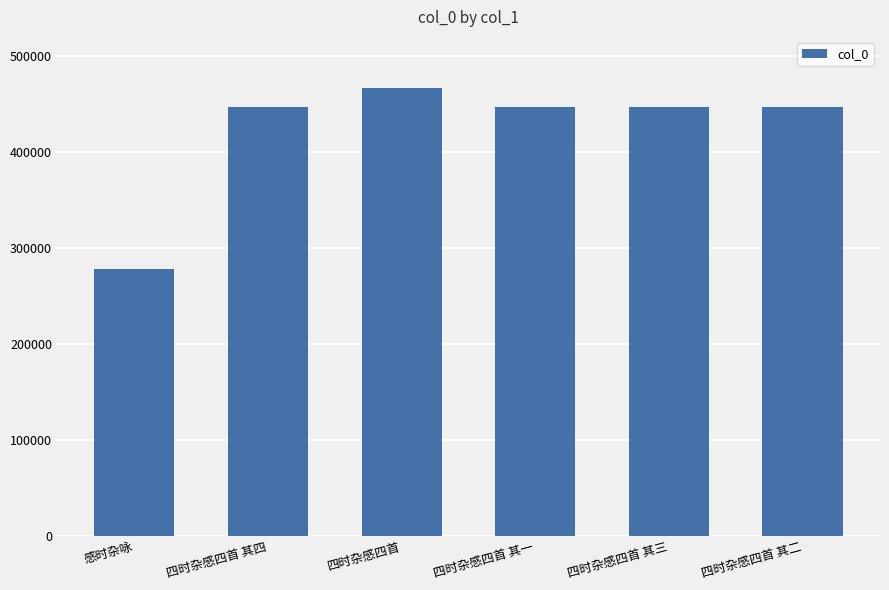

Which label corresponds to the largest value in the chart?

四时杂感四首